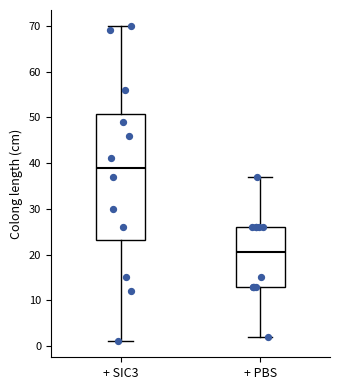

Which box is the tallest, from its lower edge to its upper edge?

+ SIC3